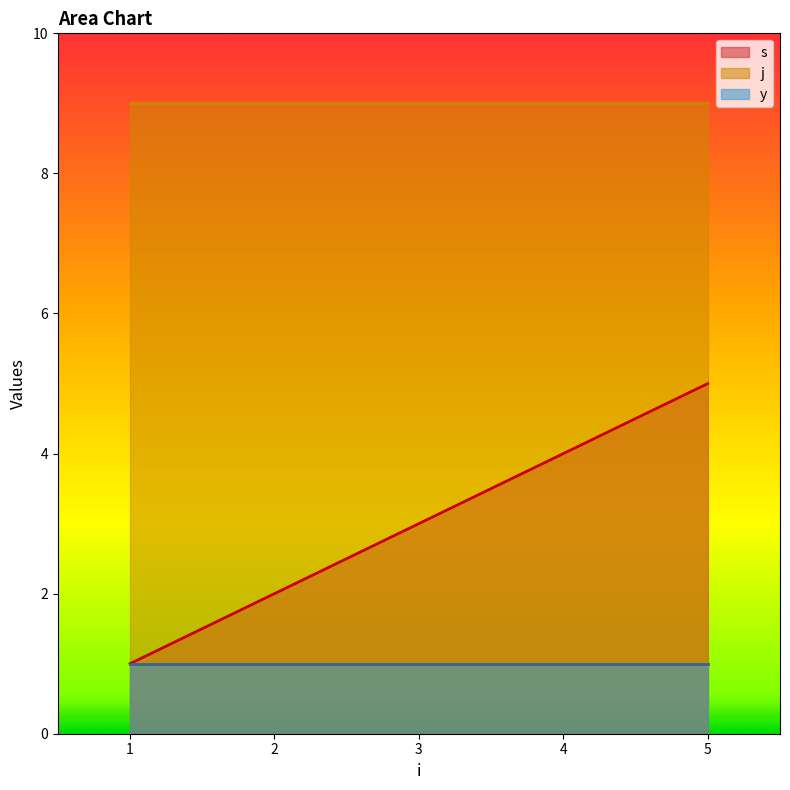

Rank the categories by s value from highest to lowest.

5, 4, 3, 2, 1